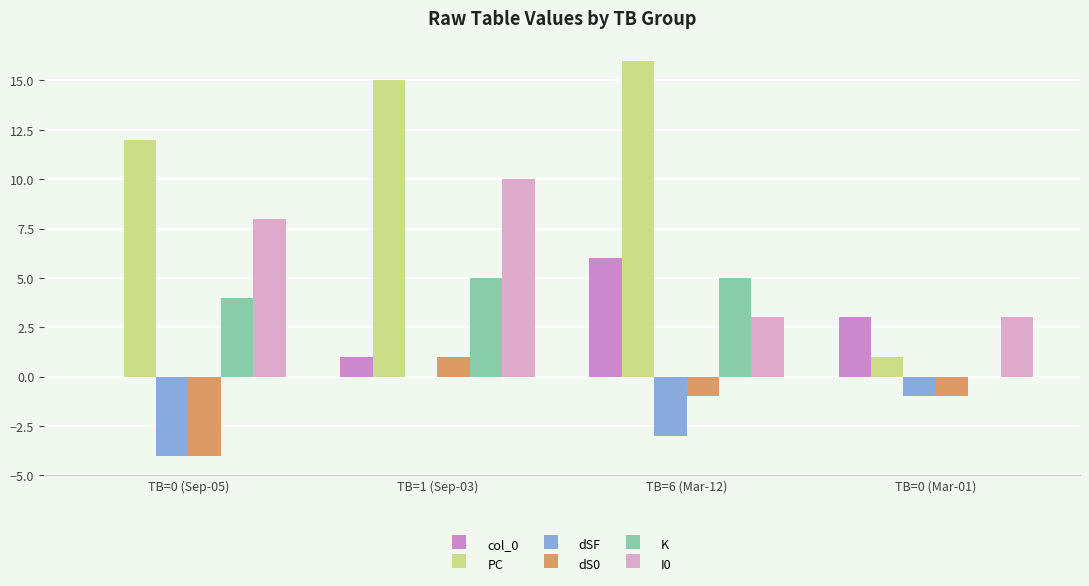

What is the approximate value of PC at TB=1 (Sep-03), to the nearest 5?

15